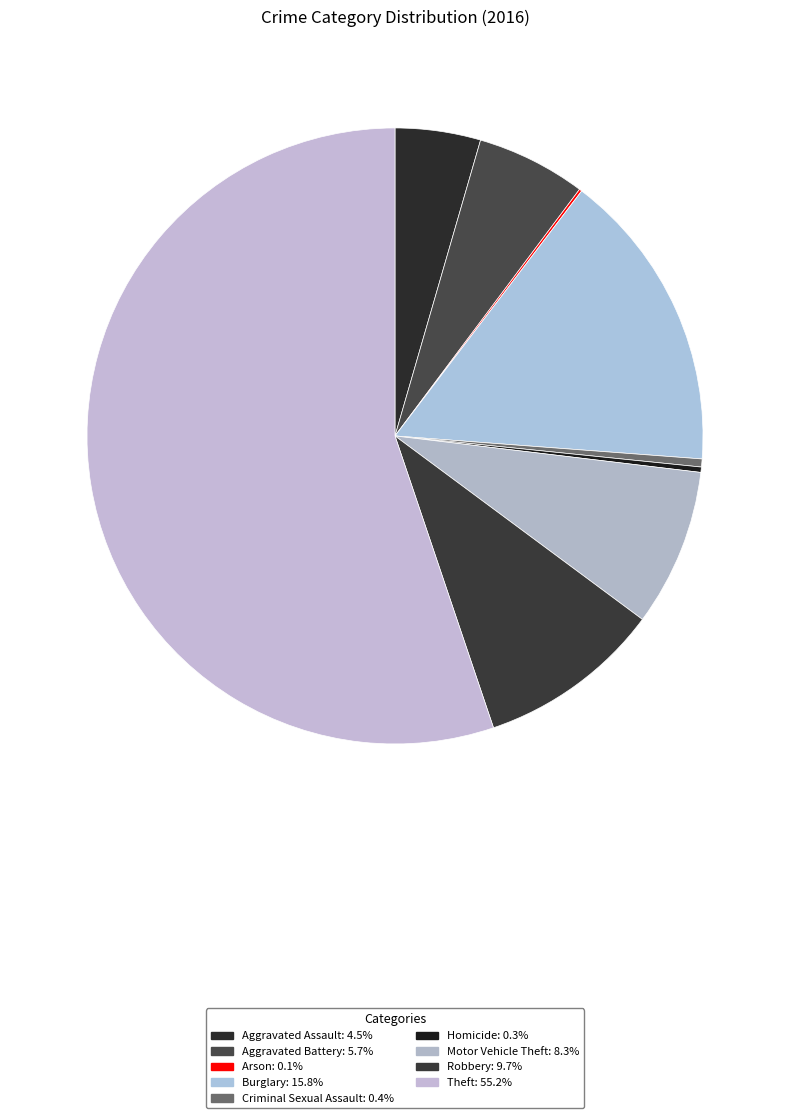

To the nearest percent, what is the difference between the largest and smallest slice percentages?

55%